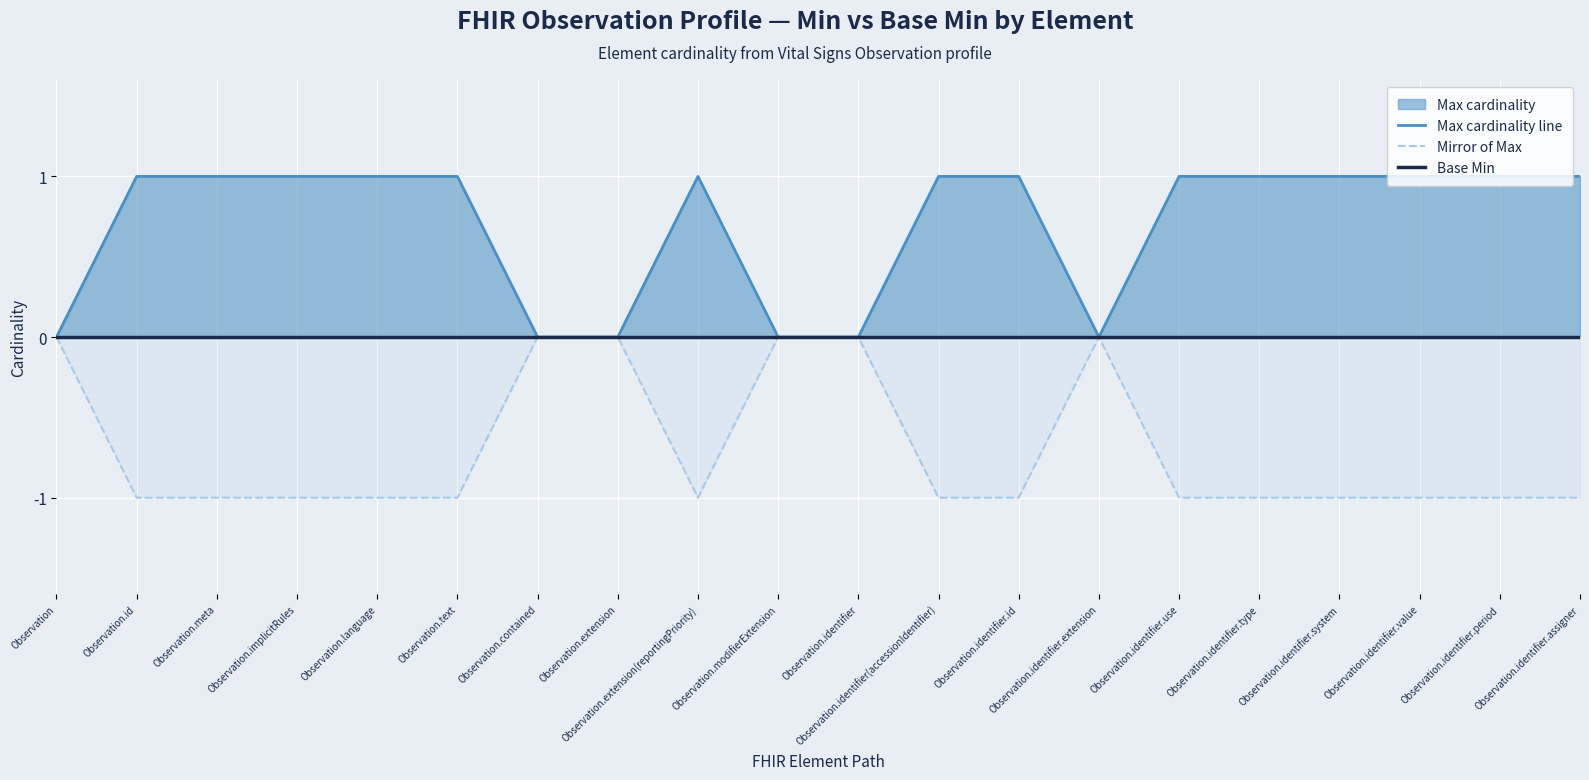

Between Observation.text and Observation.extension, which series saw the biggest shift?

Max cardinality line